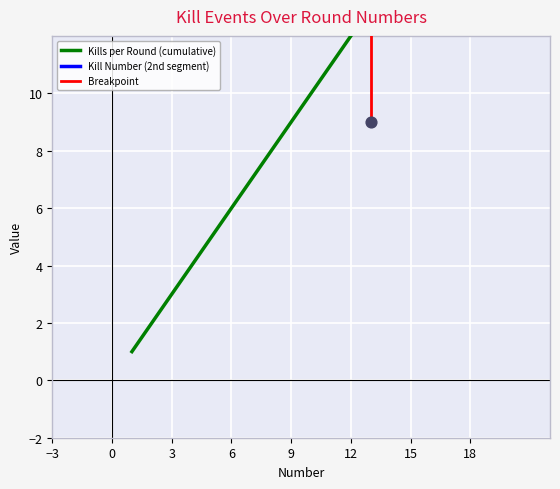

Which series has the widest spread of Y values?

Kills per Round (cumulative)